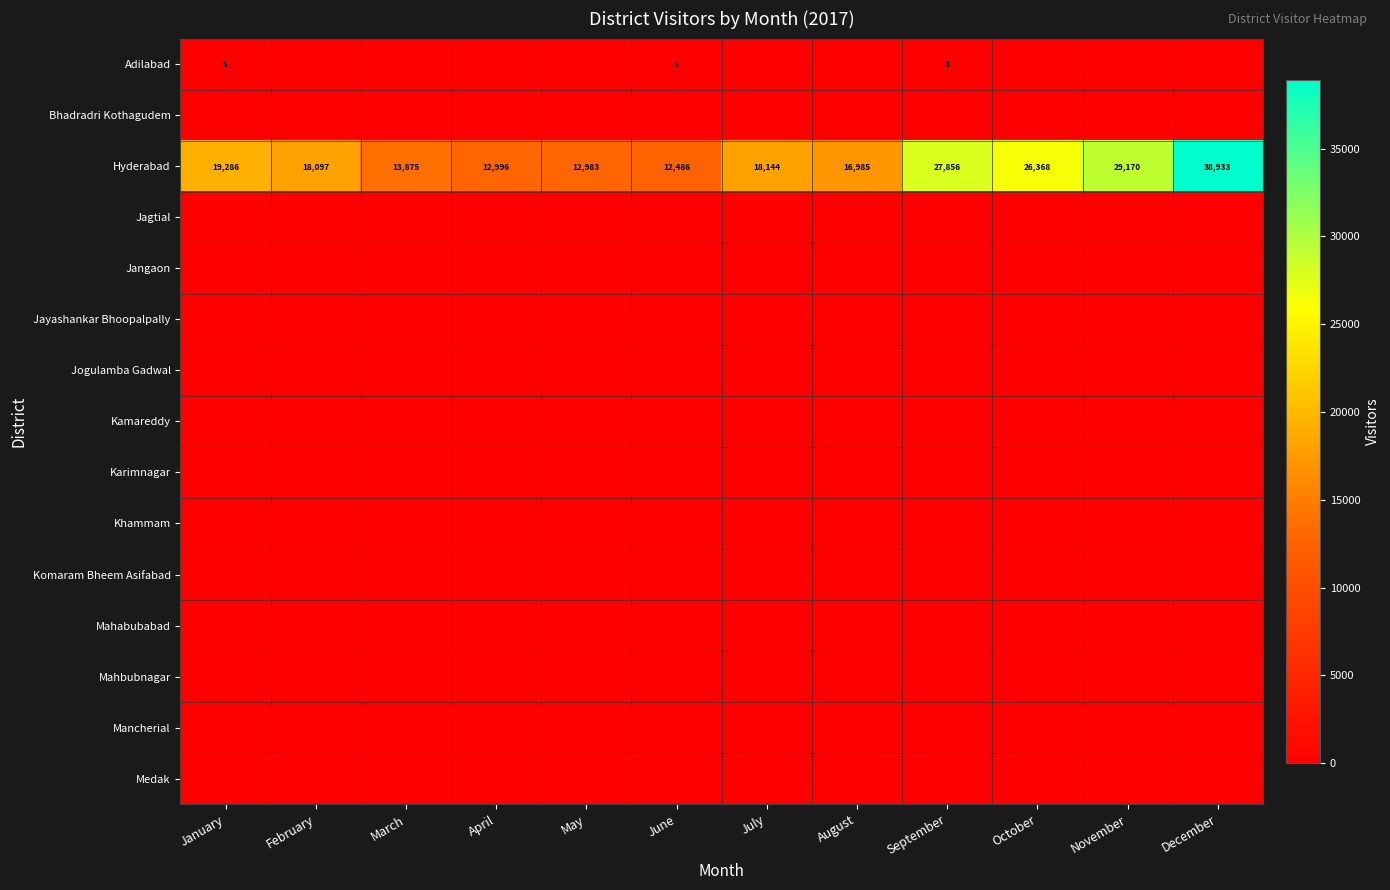

The value of Hyderabad at January is 5305. True or false?

False